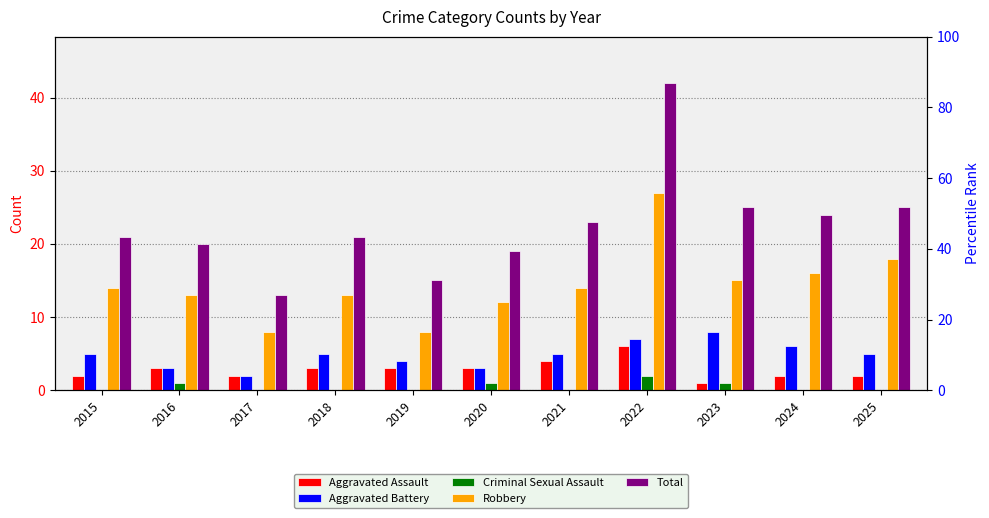

The value of Aggravated Battery at 2020 is 3. True or false?

True